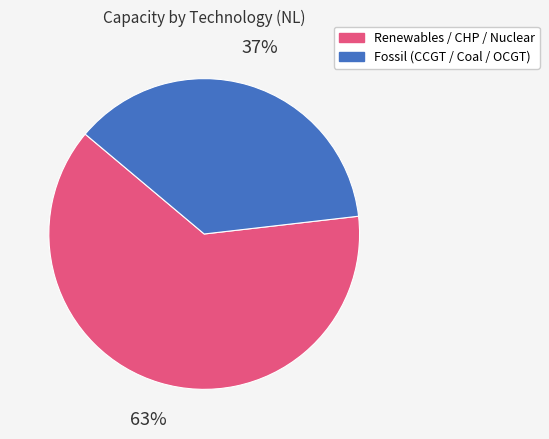

Is there any slice that represents more than half of the pie?

Yes